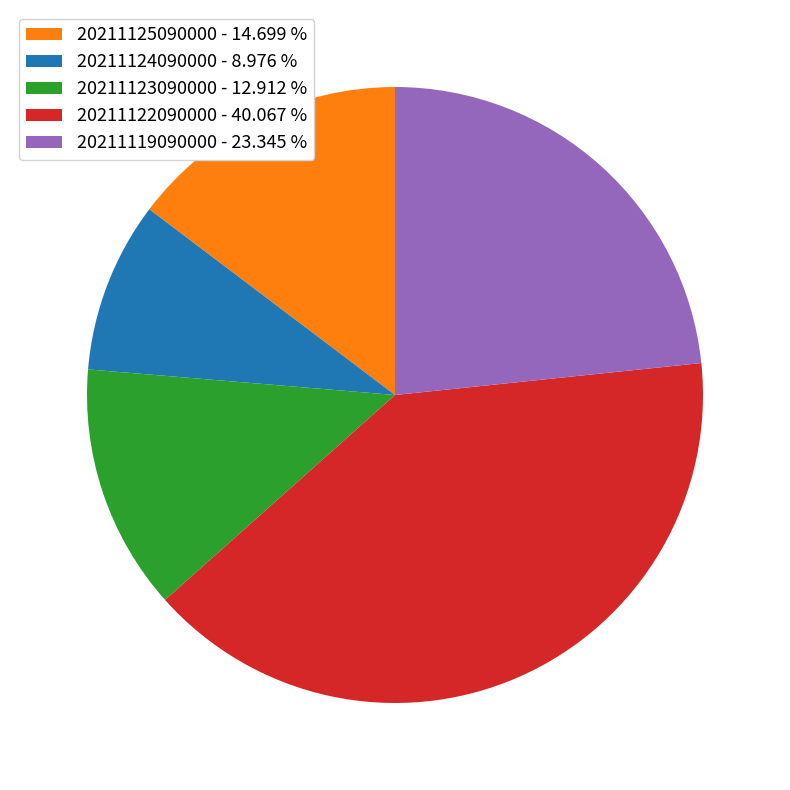

Between 20211122090000 and 20211124090000, which is larger?

20211122090000